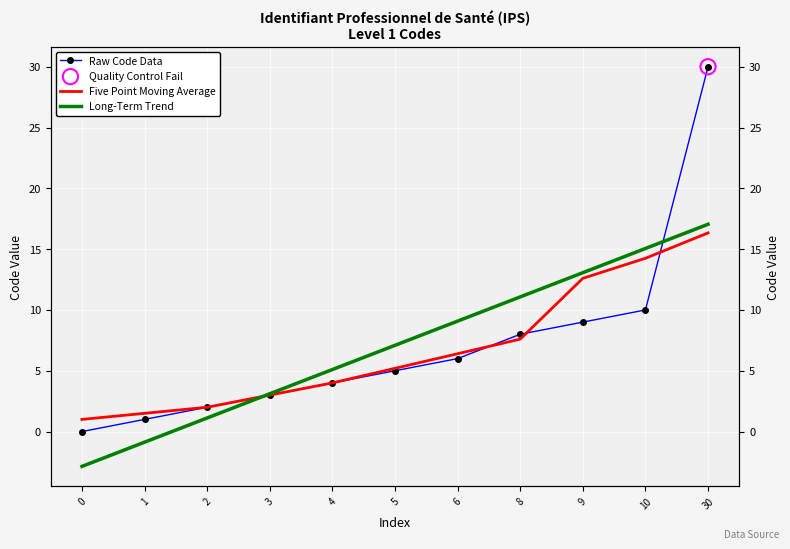

Which series reaches the minimum Y coordinate?

Long-Term Trend